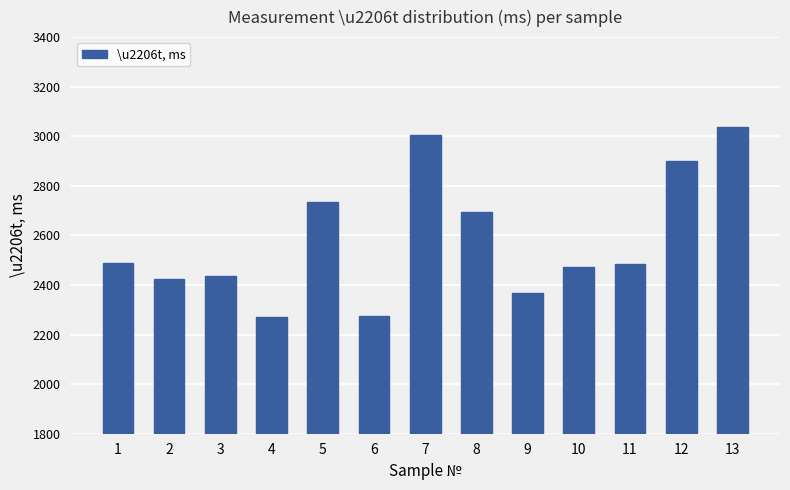

How many series are shown in this chart?

1